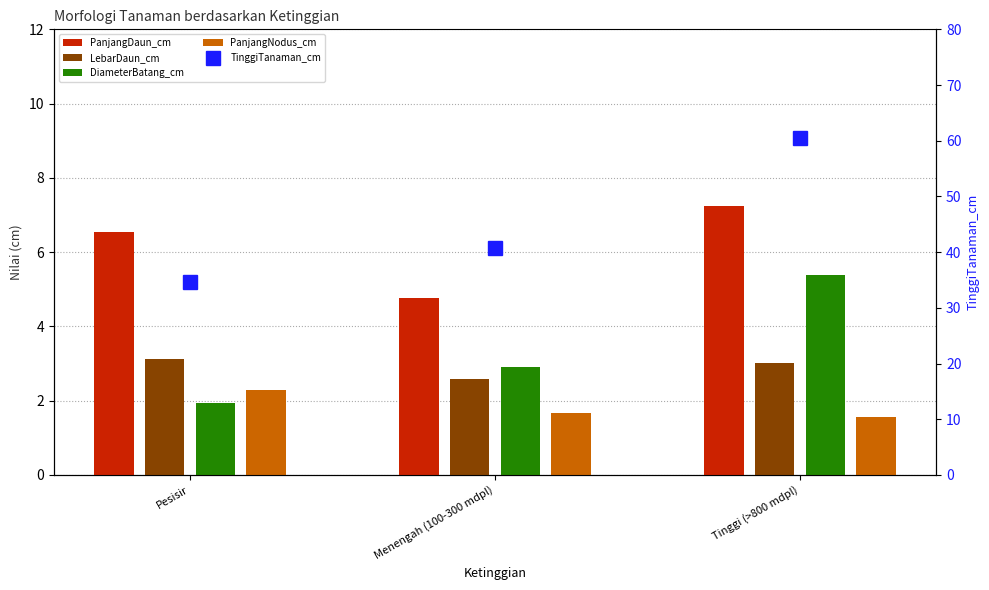

What position from the left is Tinggi (>800 mdpl)?

3